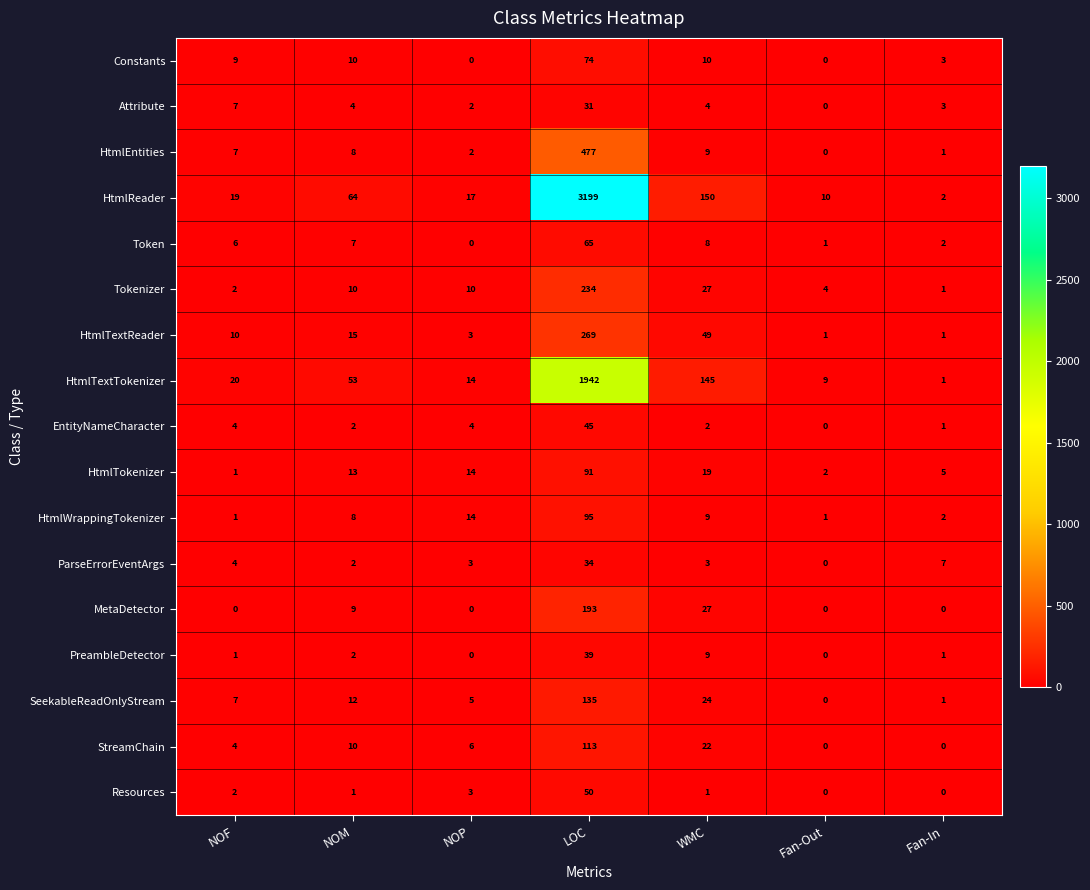

Which series has the largest total across all categories?

HtmlReader